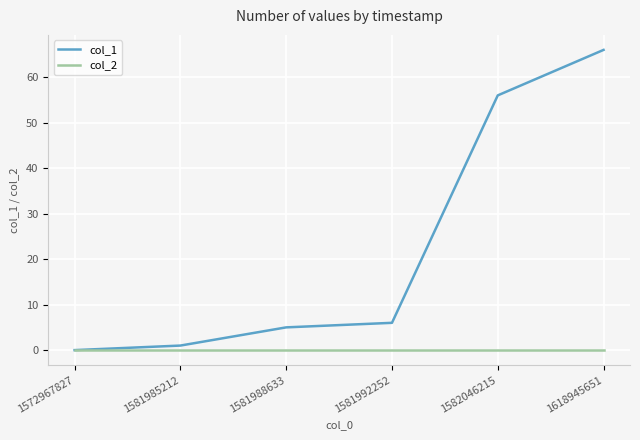

Is this an area chart (filled region under the line)?

No